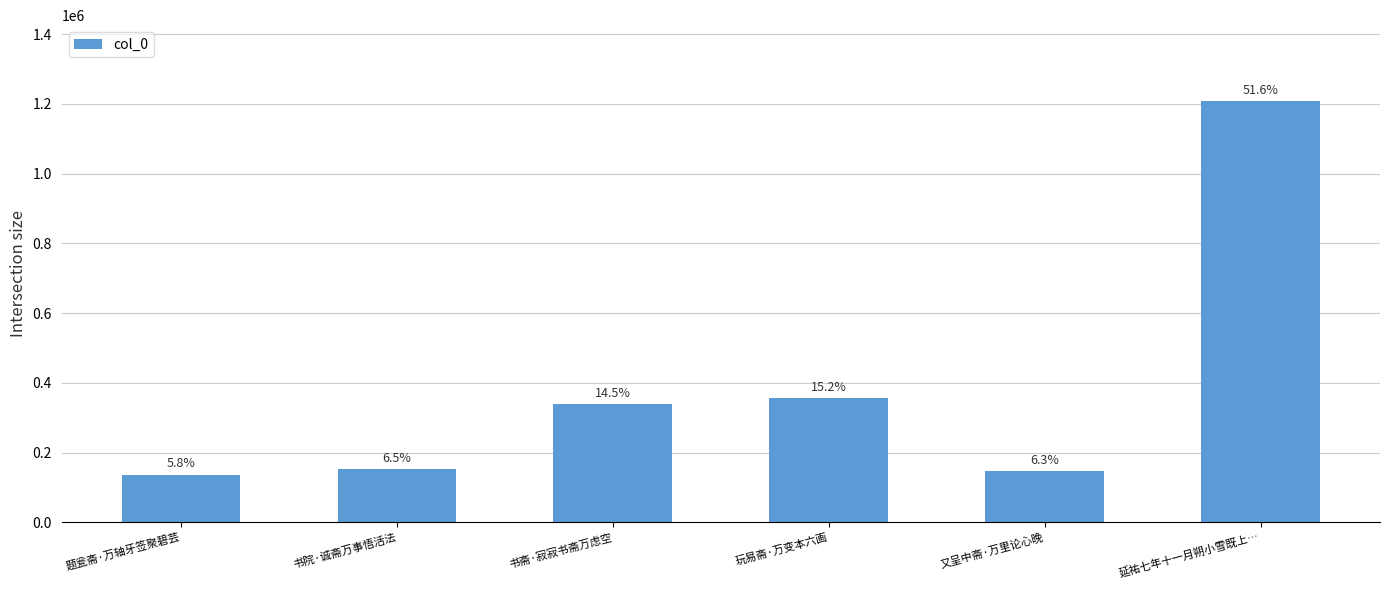

Which category has the lowest value across all series?

题瓮斋·万轴牙签聚碧芸